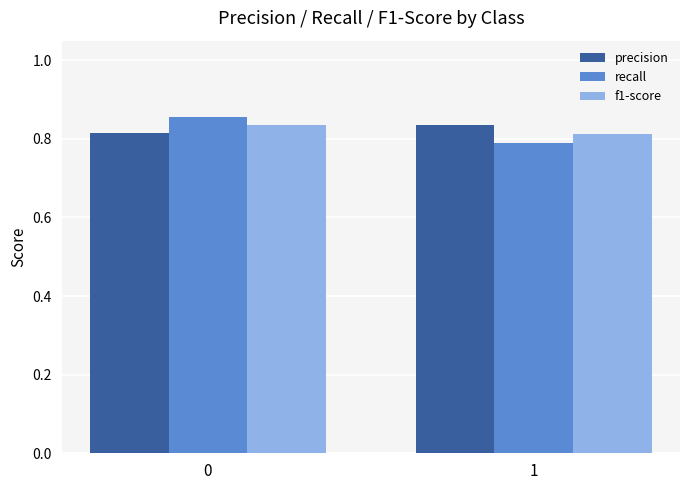

Is it true that recall equals 0.8 at 1?

True